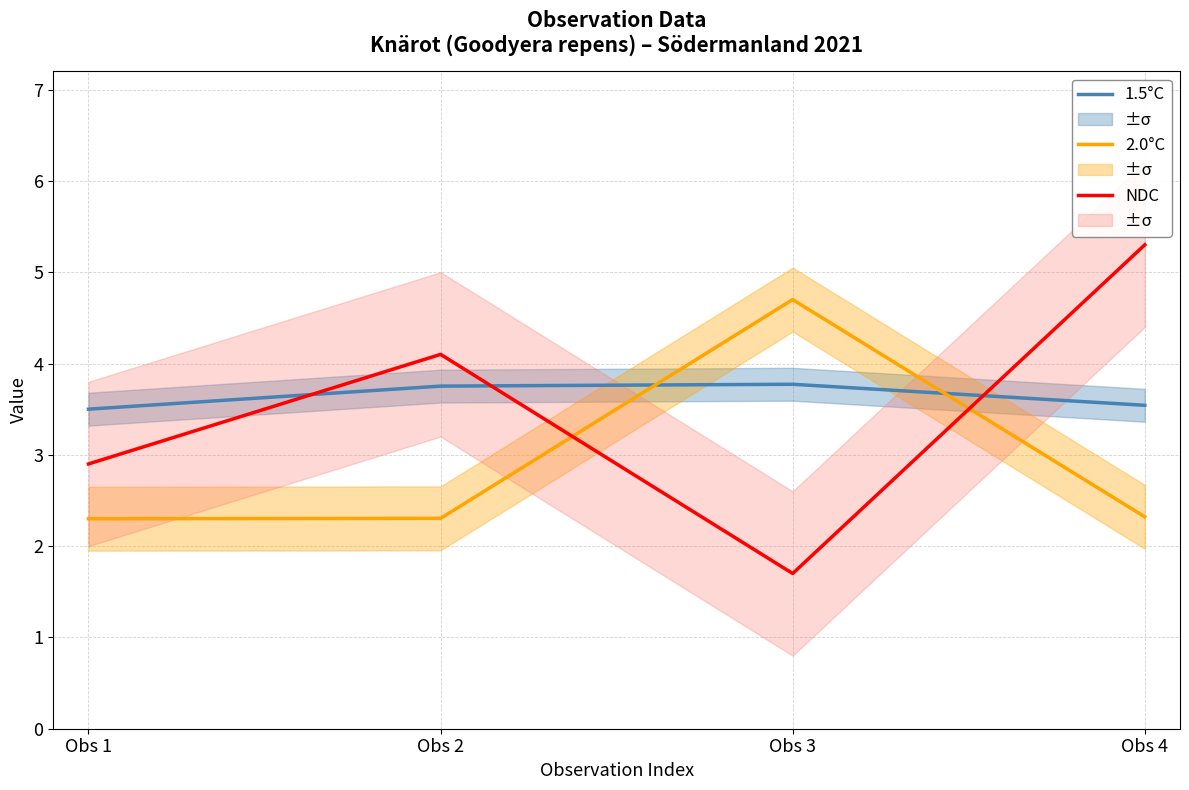

What is the value of the 2.0°C (Ost norm.) point at the 3rd from the left?

4.7